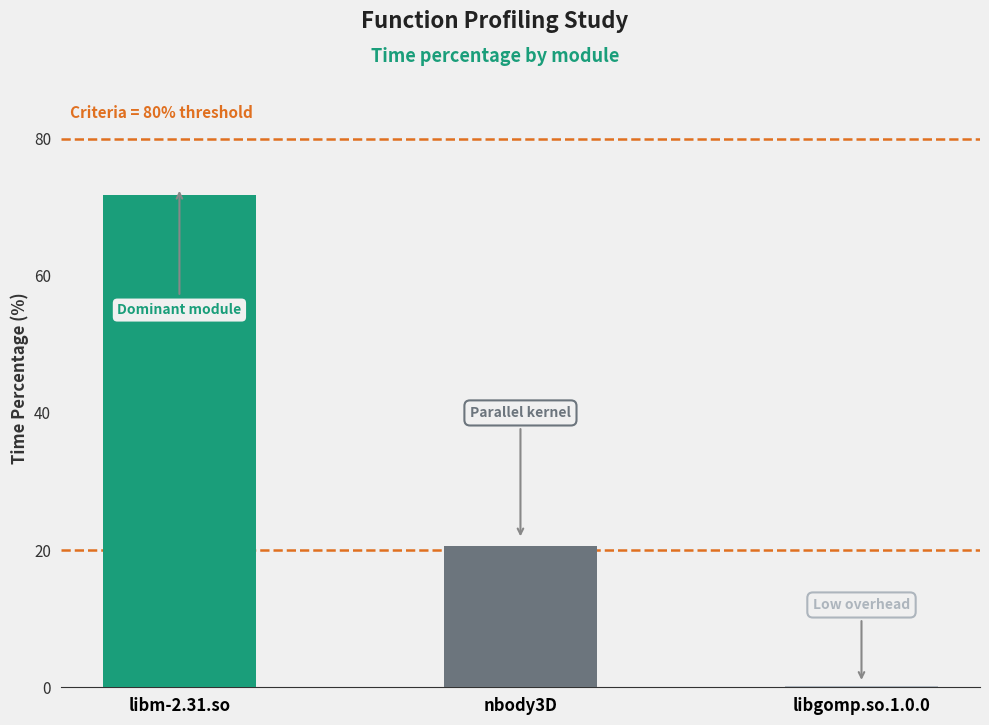

Which has a higher value, libm-2.31.so or nbody3D?

libm-2.31.so